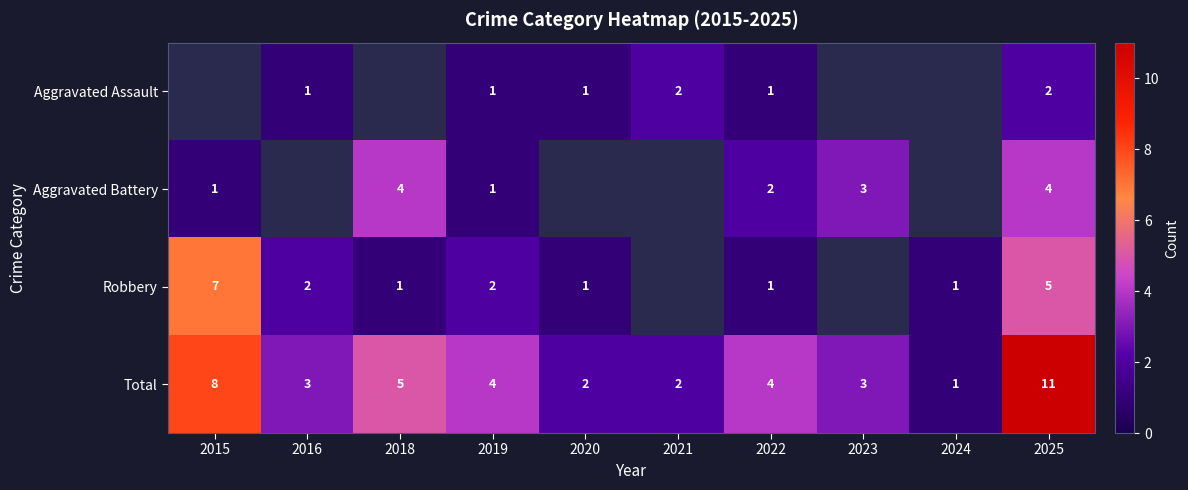

How many distinct data groups are displayed?

4